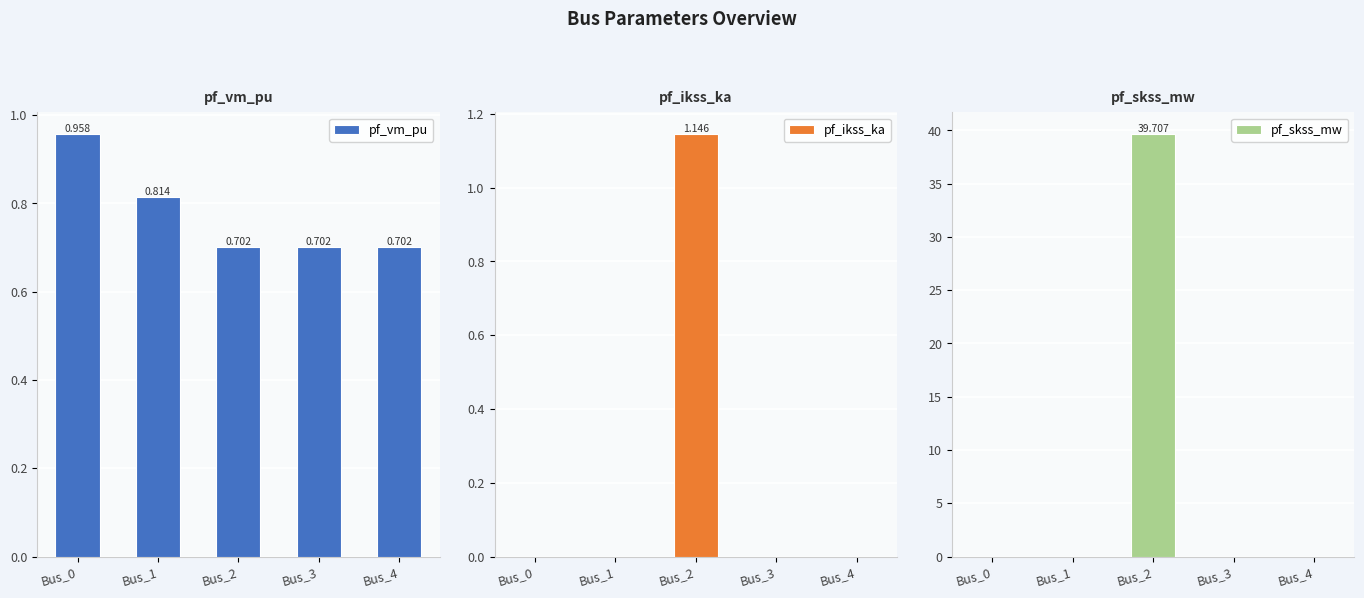

Reading left to right, list all the values displayed in this chart.

pf_vm_pu: Bus_0=1.0	Bus_1=0.8	Bus_2=0.7	Bus_3=0.7	Bus_4=0.7
pf_ikss_ka: Bus_0=0.0	Bus_1=0.0	Bus_2=1.1	Bus_3=0.0	Bus_4=0.0
pf_skss_mw: Bus_0=0.0	Bus_1=0.0	Bus_2=39.7	Bus_3=0.0	Bus_4=0.0